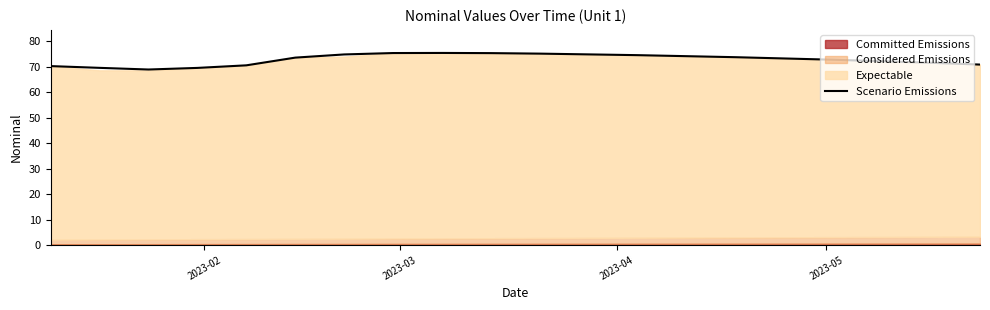

What is the maximum value shown in the chart?

75.5